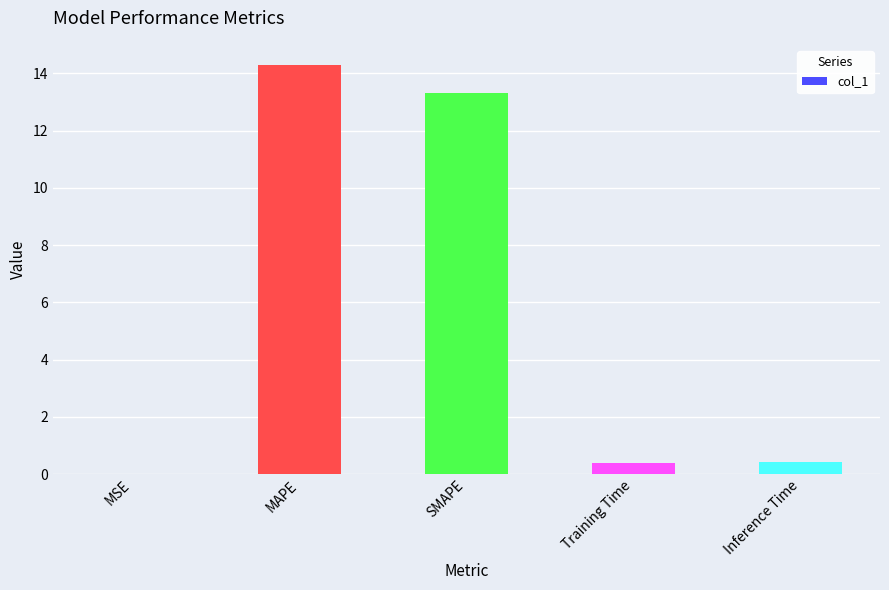

Which has a higher value, MAPE or Inference Time?

MAPE